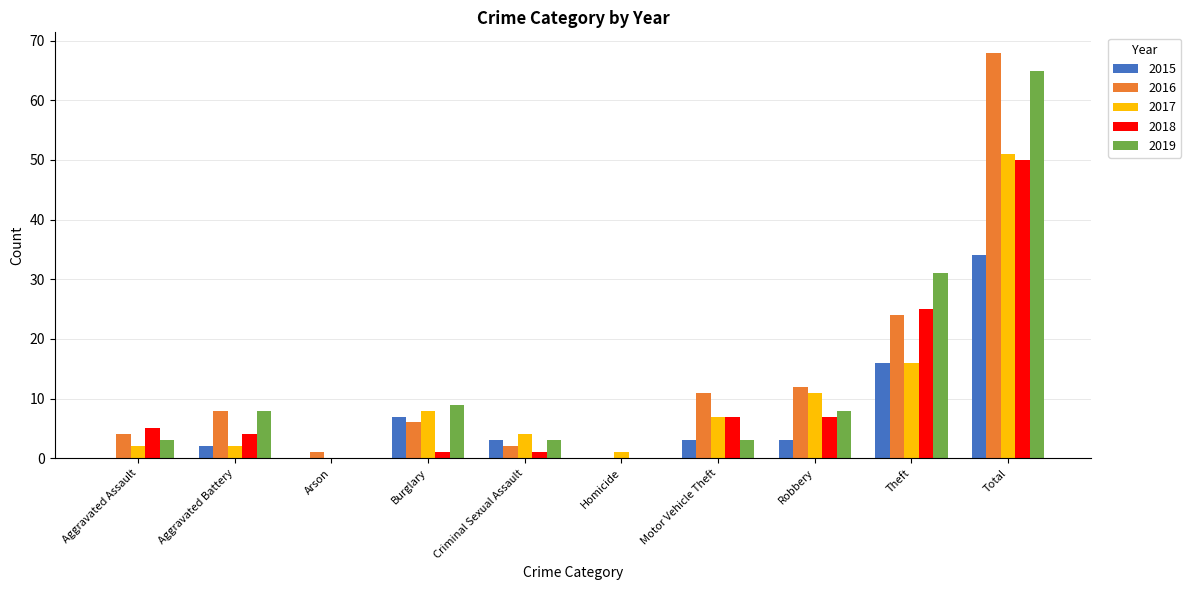

At which label does 2017 first exceed 7?

Burglary